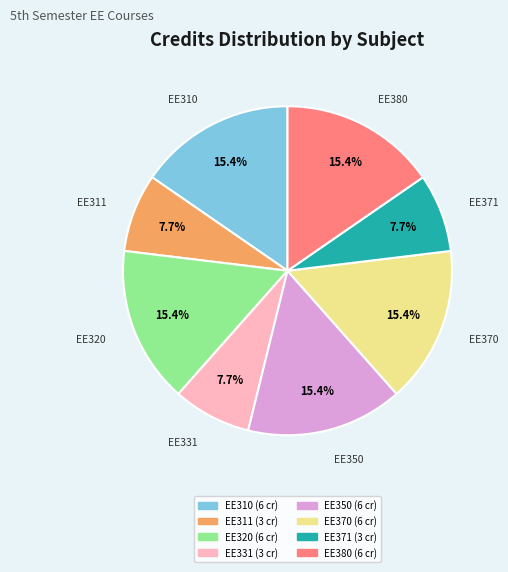

Is there a majority slice in this chart?

No